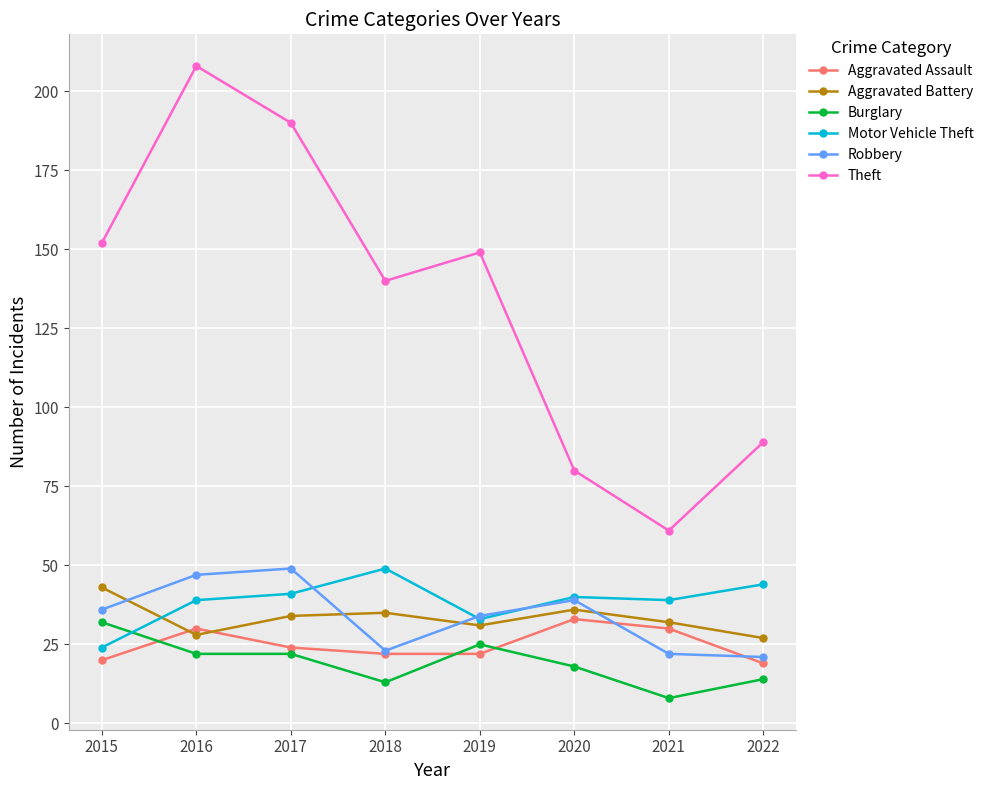

At which category does Motor Vehicle Theft reach its first local peak?

2018